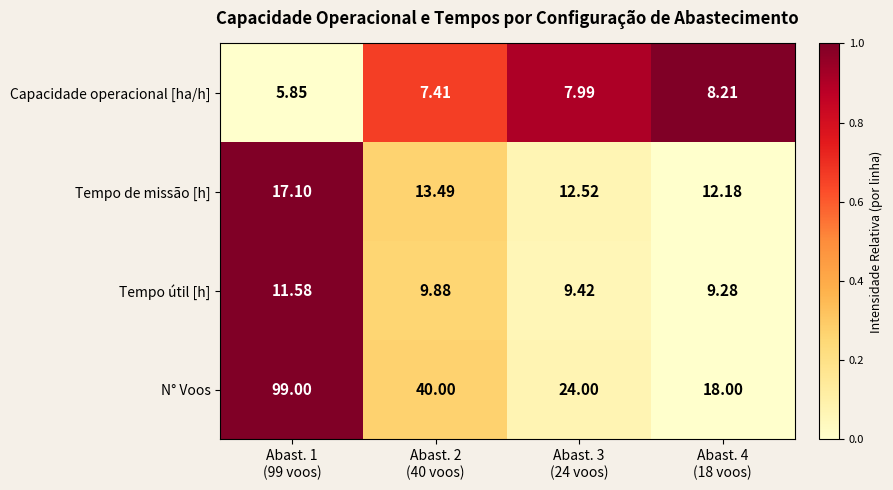

Which series changed the most between Abast. 1
(99 voos) and Abast. 2
(40 voos)?

N° Voos